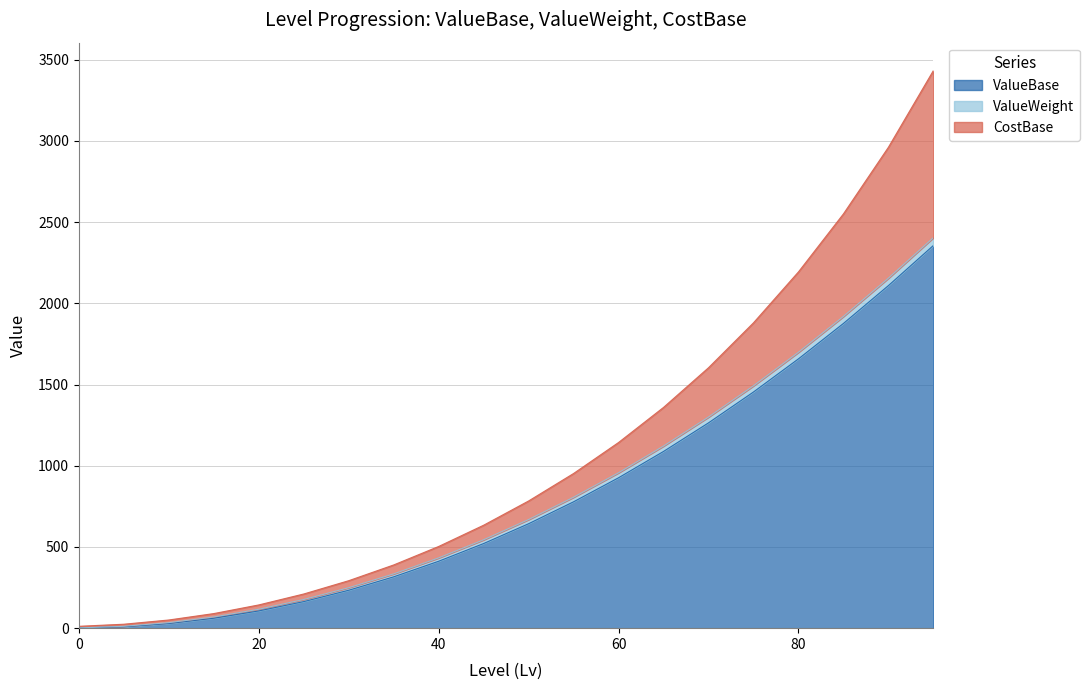

True or false: ValueWeight has a value of 0.5 at 0.

True